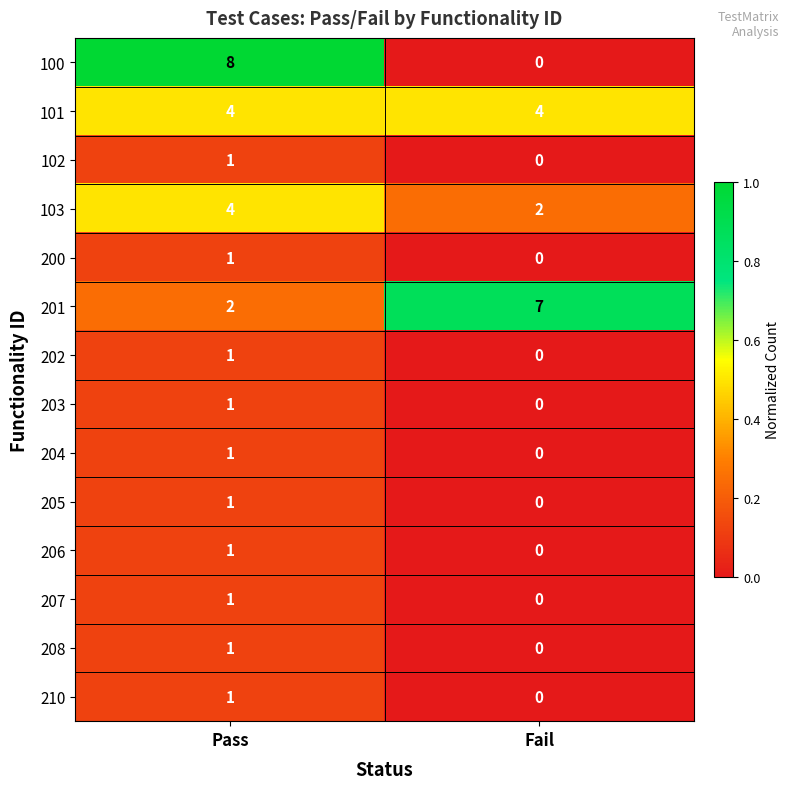

At which category is the sum across all series the highest?

Pass